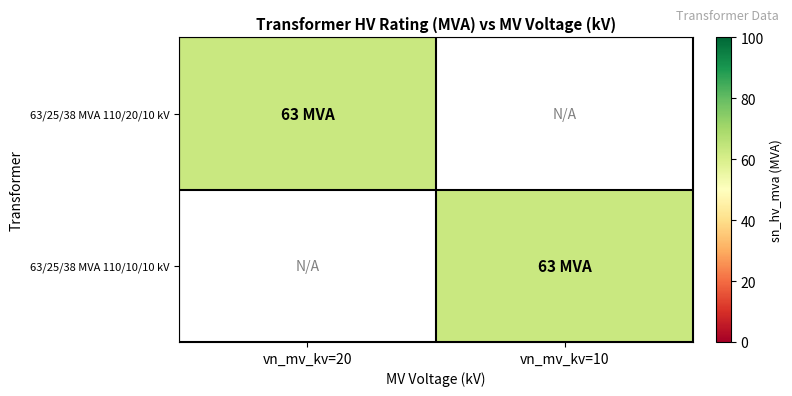

At which category is the sum across all series the highest?

vn_mv_kv=20